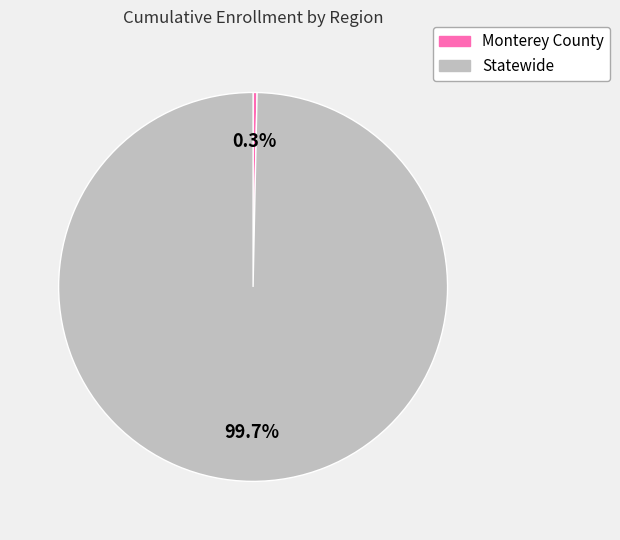

Is Monterey County the majority of the pie?

No